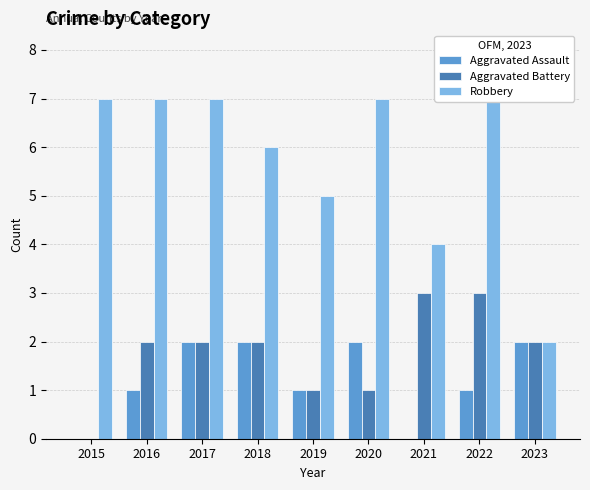

True or false: Robbery has a value of 7 at 2020.

True